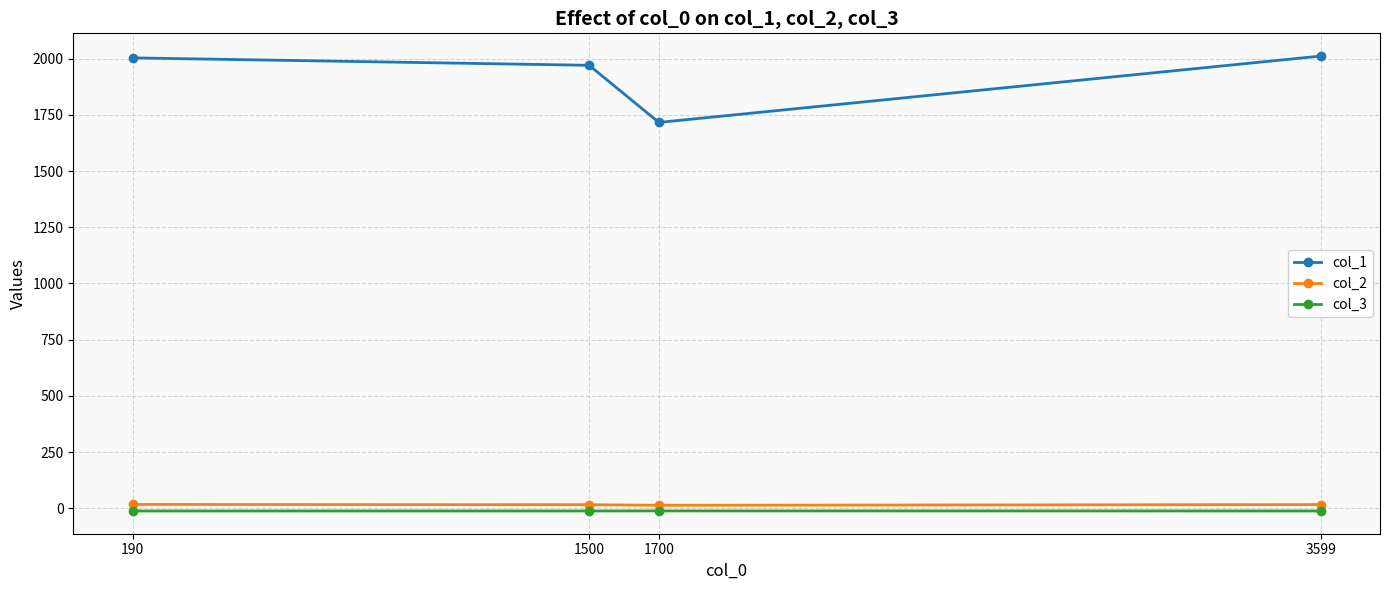

Does the chart have visible grid lines?

Yes